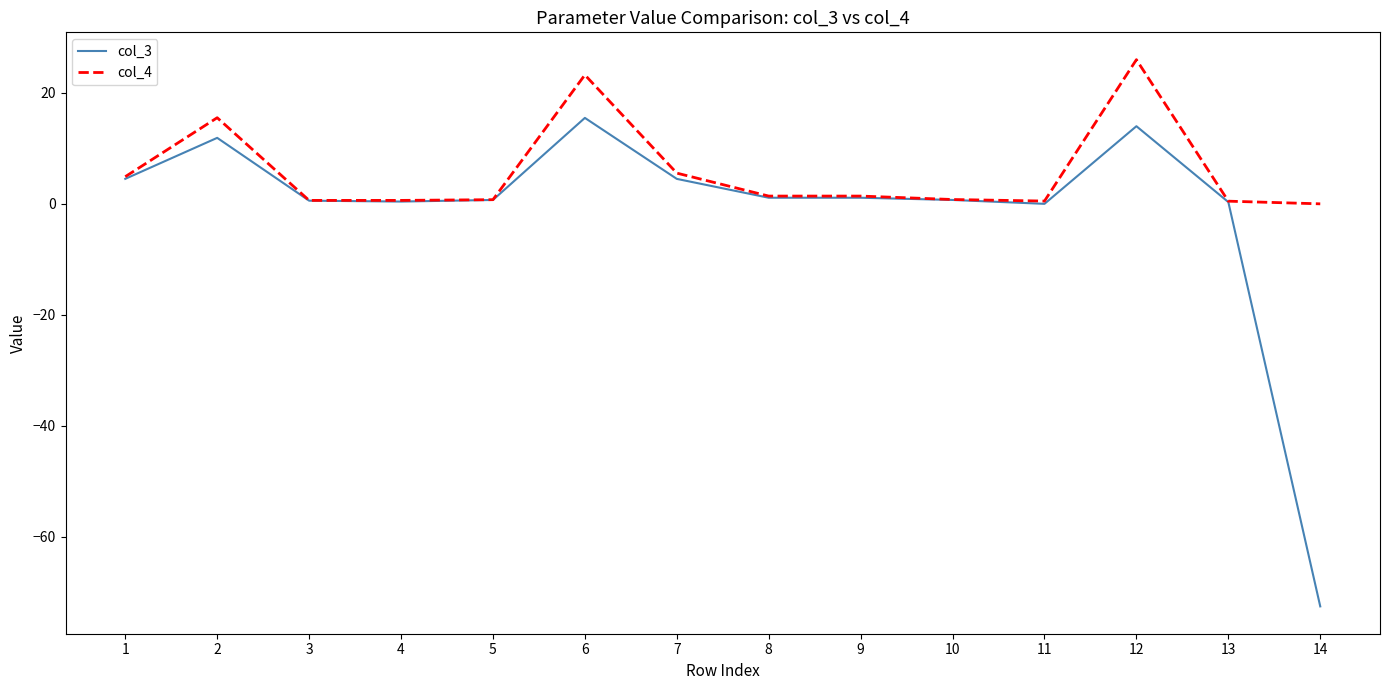

Which series has the largest range (max minus min)?

col_3